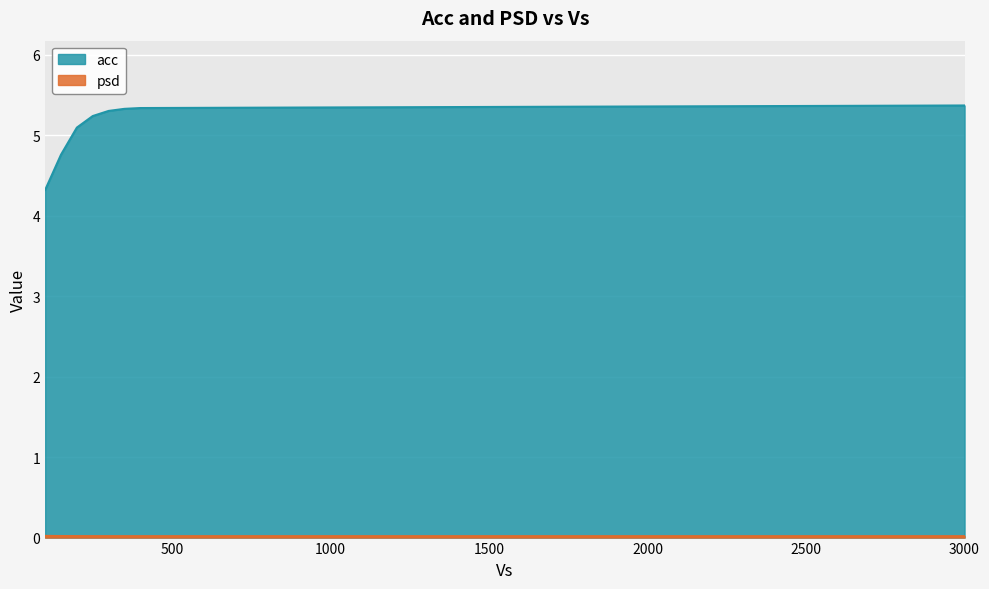

The value of psd at 400.0 is 0.0. True or false?

True